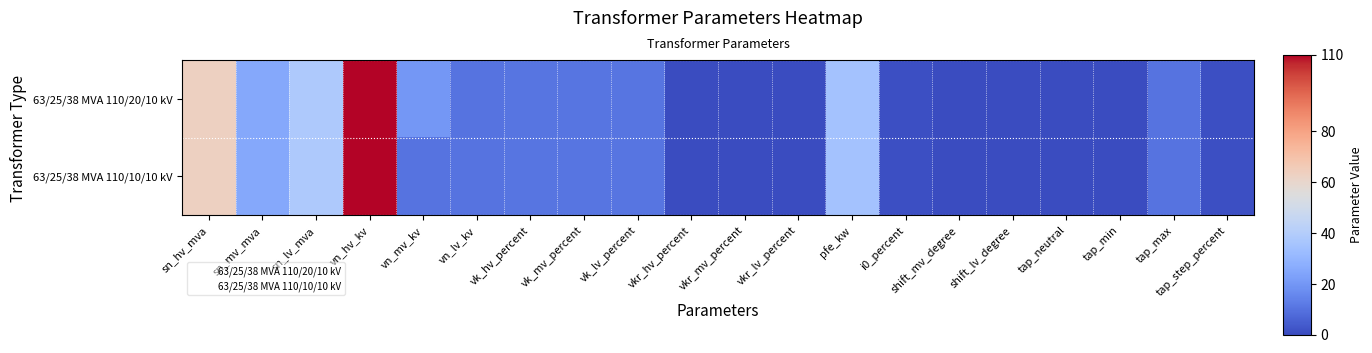

What is the greatest value displayed?

110.0